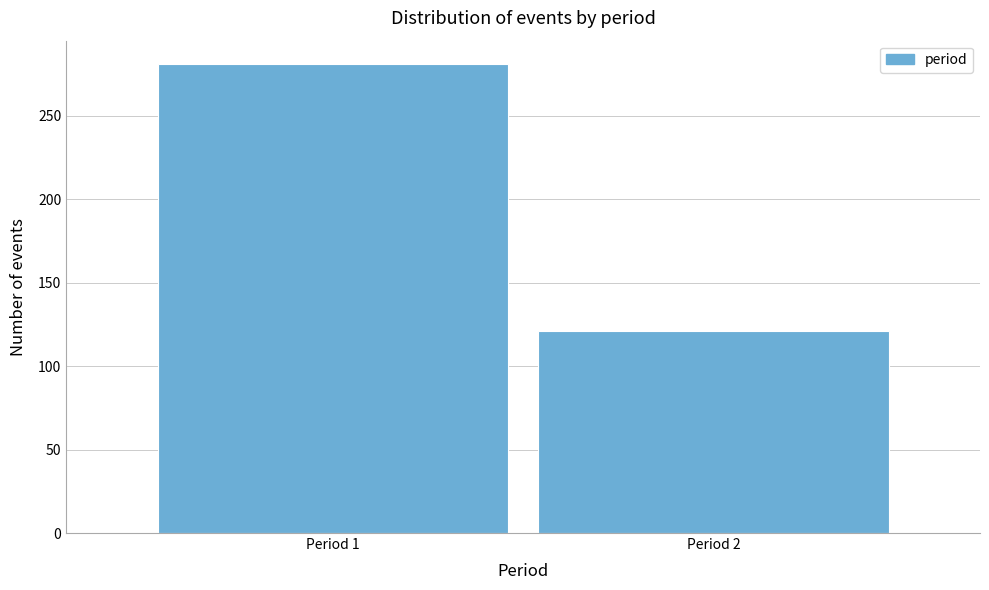

Reading left to right, transcribe all the data shown in this chart.

281	121